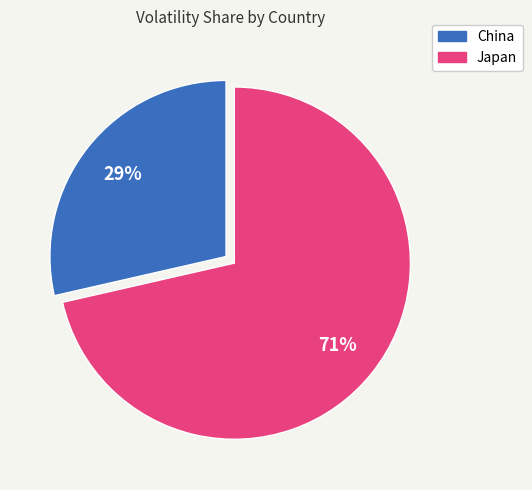

Is there any slice that represents more than half of the pie?

Yes